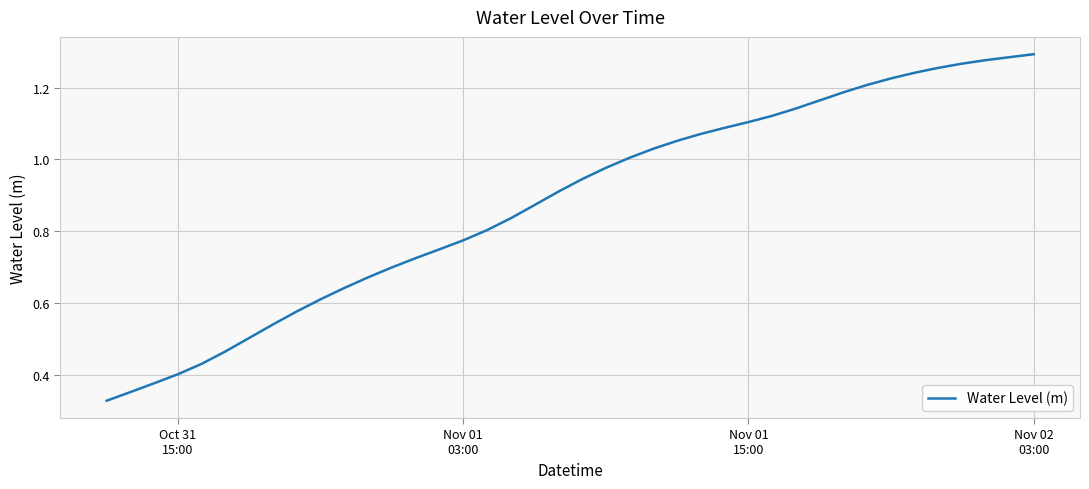

What is the value of the 5th point from the left?

0.4